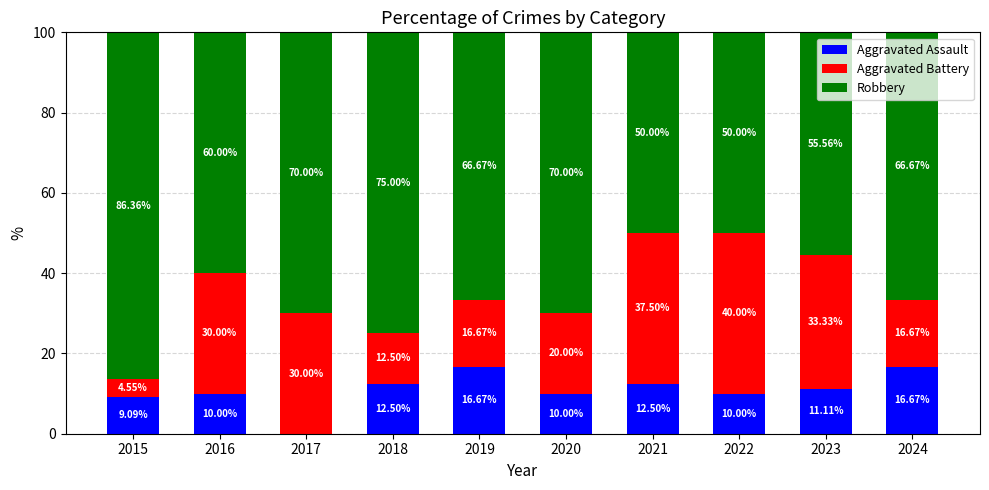

Where does the Aggravated Assault series first go above 11?

2018